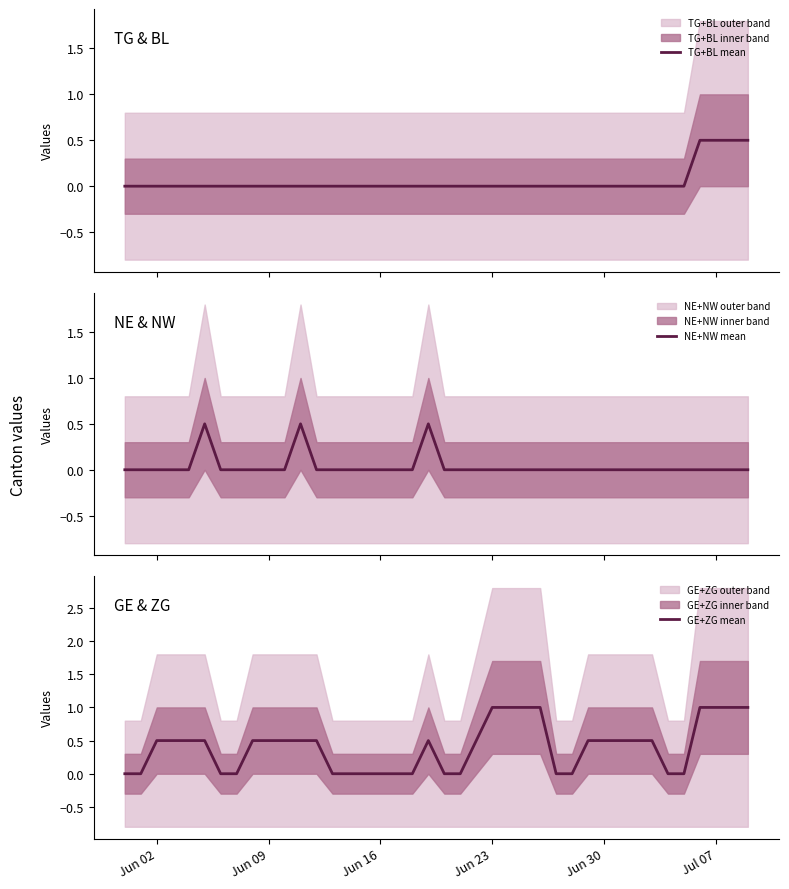

What is the highest value of the TG+BL mean series?

0.5